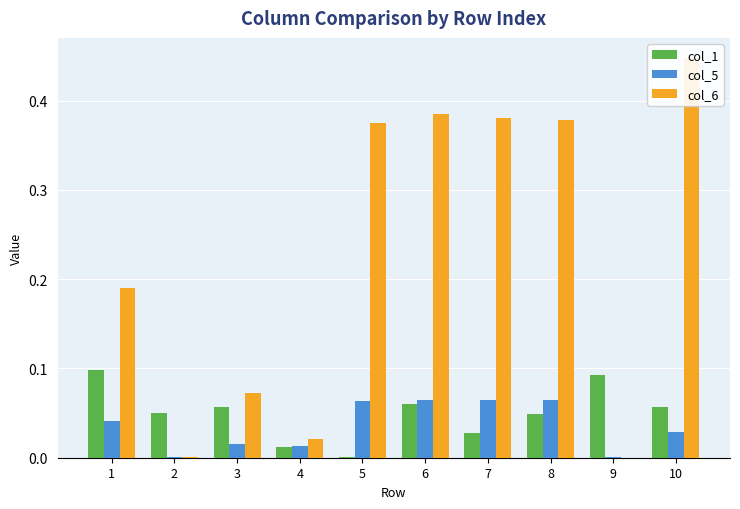

What are all the series names shown in the legend?

col_1, col_5, col_6